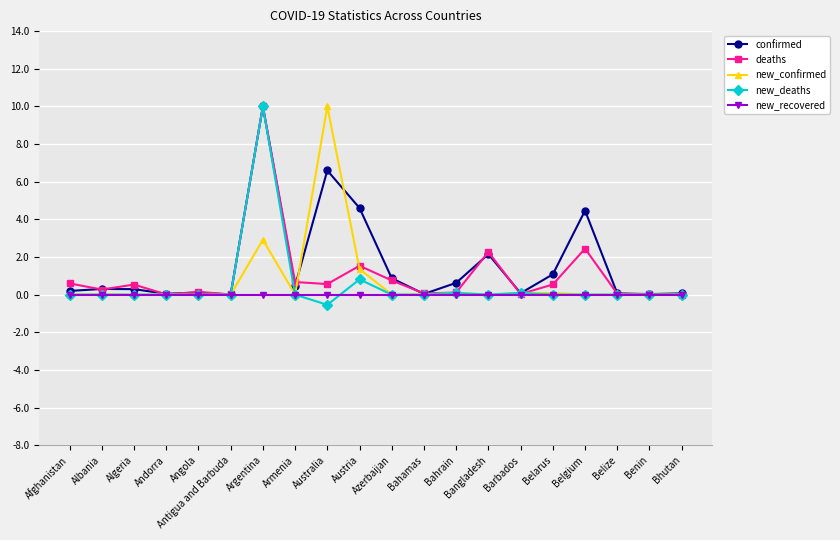

Is it true that new_recovered equals 0.0 at Austria?

True